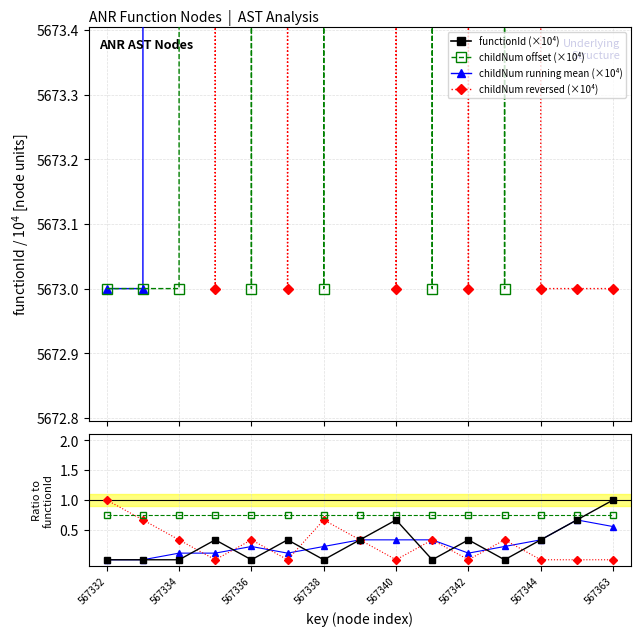

What is the change in value from 567335 to 567341?

-0.3